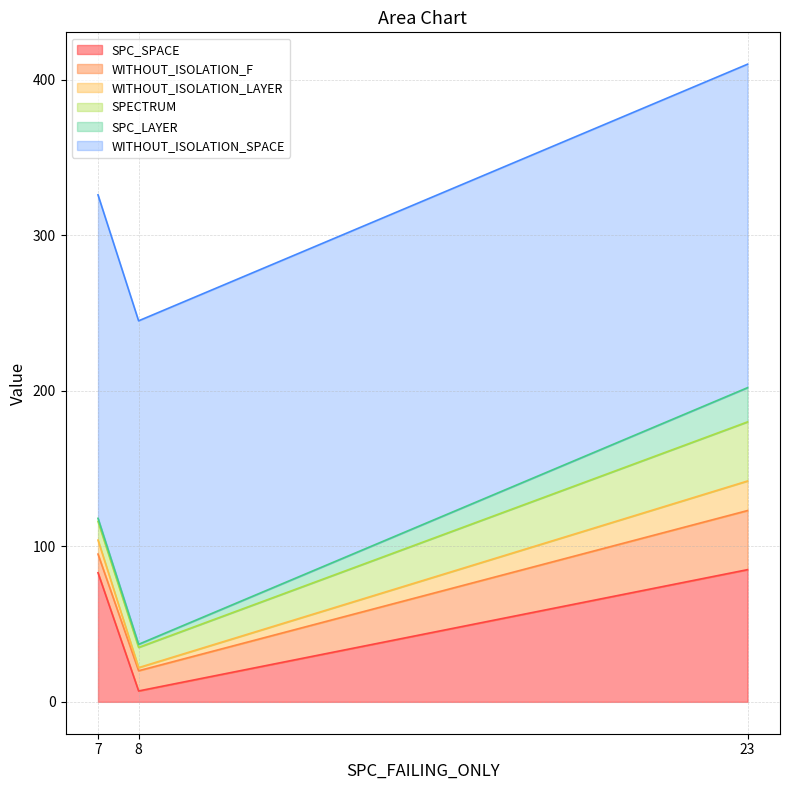

Reading right to left, what are all the values shown in this chart?

SPC_SPACE: 85	7	83
WITHOUT_ISOLATION_F: 38	13	12
WITHOUT_ISOLATION_LAYER: 19	2	9
SPECTRUM: 38	13	12
SPC_LAYER: 22	2	2
WITHOUT_ISOLATION_SPACE: 208	208	208